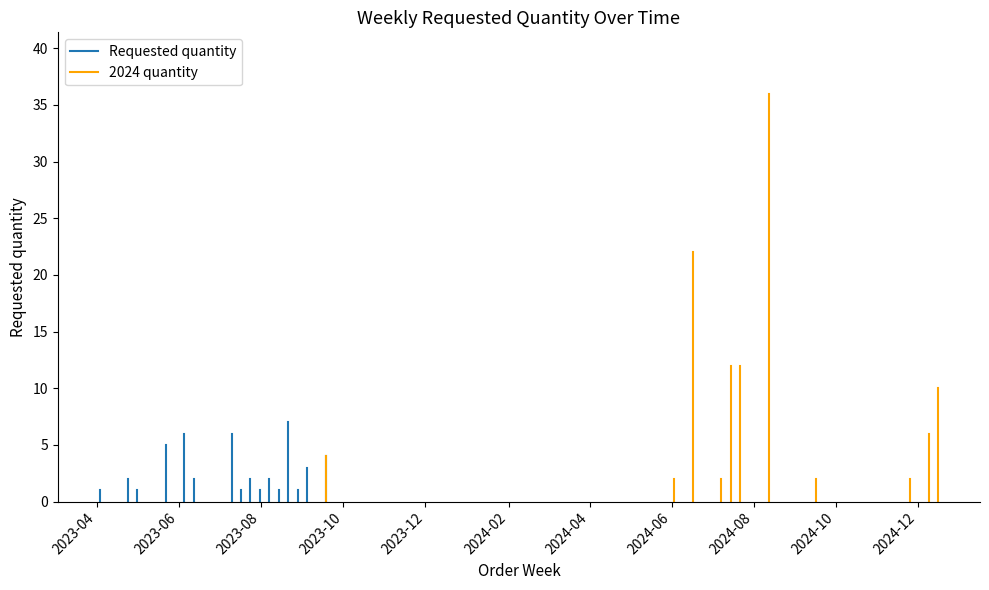

What is the sum of the Requested quantity values at 2023-04 and 2023-06?

1